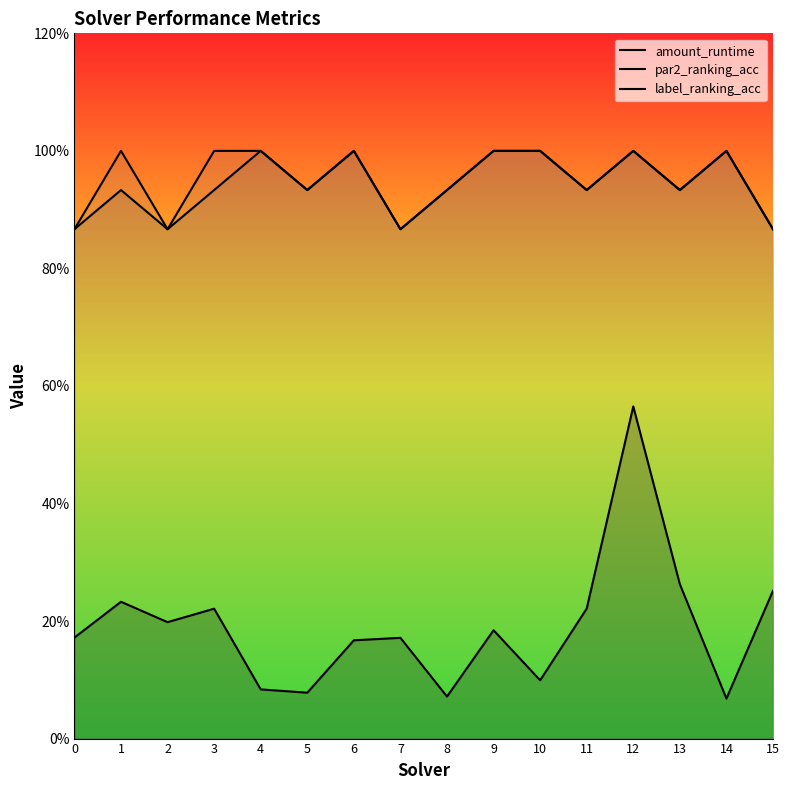

What is the value of the label_ranking_acc point at the 6th from the left?

0.9